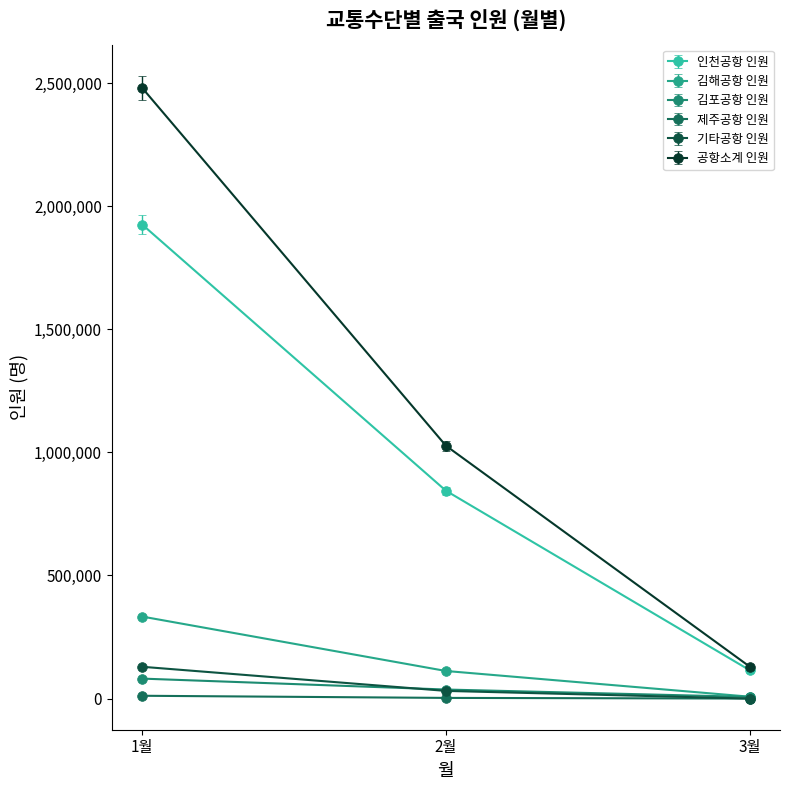

What is the minimum value shown in the chart?

23